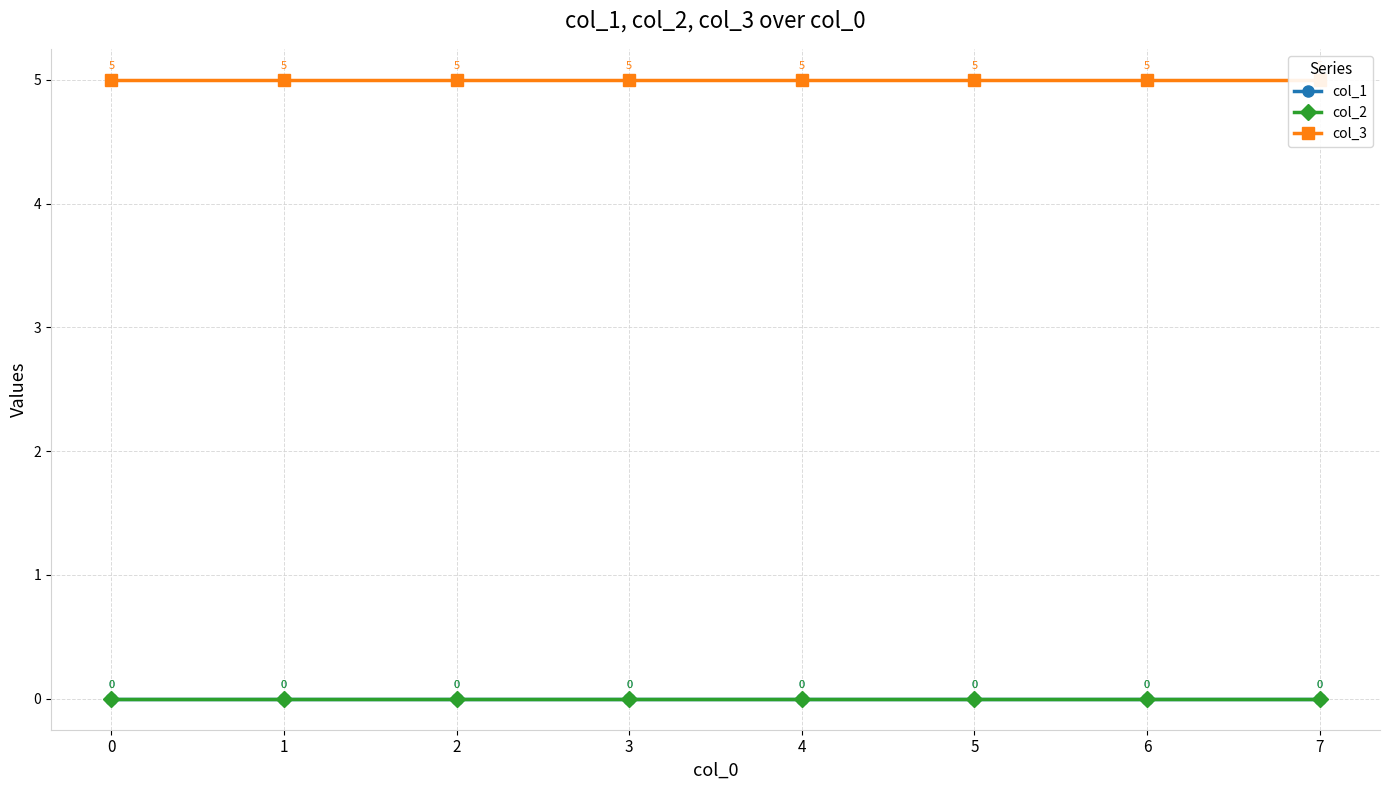

What is the difference between the highest and lowest values at 6?

5